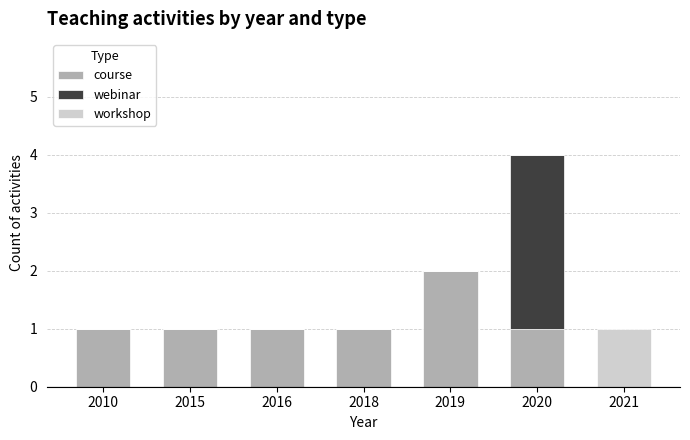

Reading right to left, transcribe the values for course.

2021=0	2020=1	2019=2	2018=1	2016=1	2015=1	2010=1